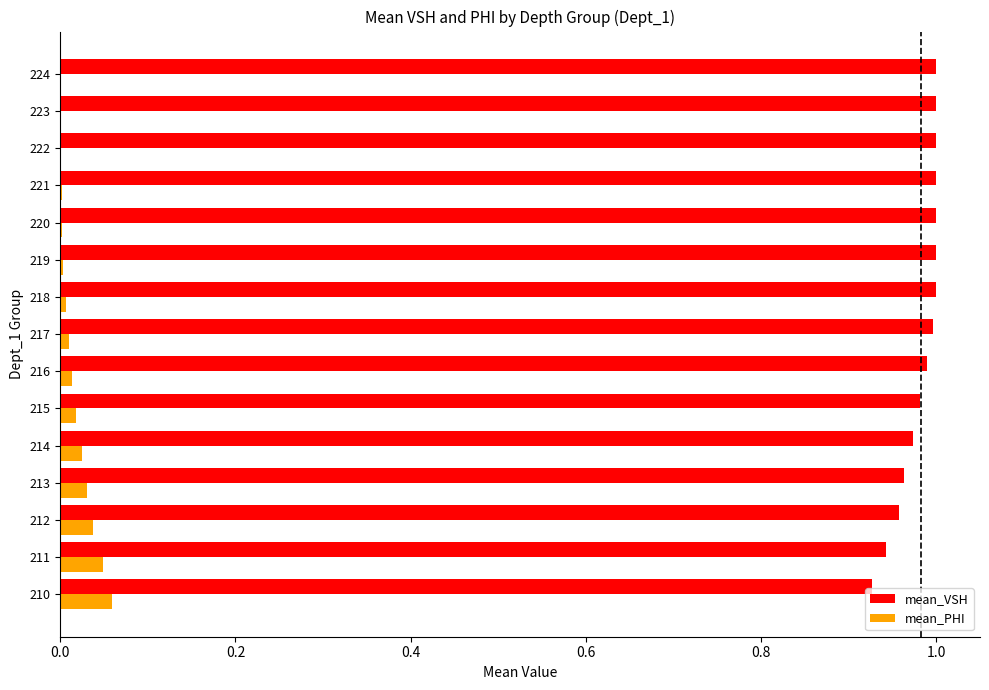

Which series has the largest total across all categories?

mean_VSH